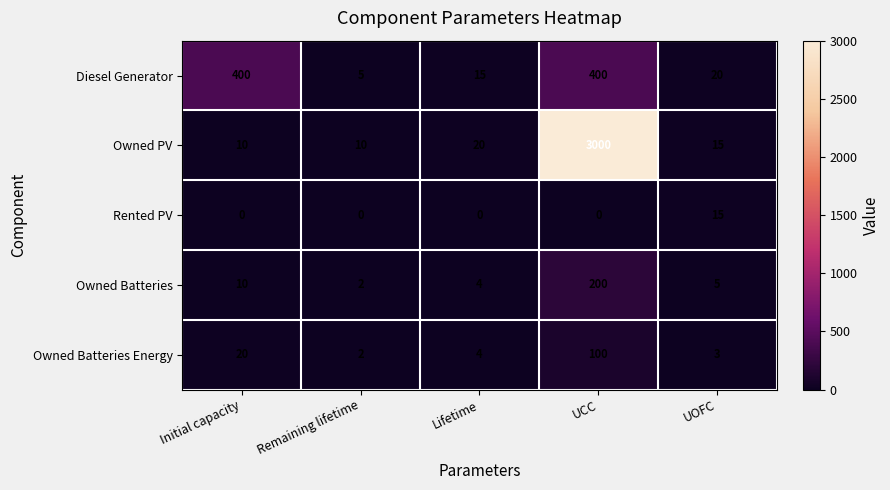

Which series changed the most between UCC and UOFC?

Owned PV